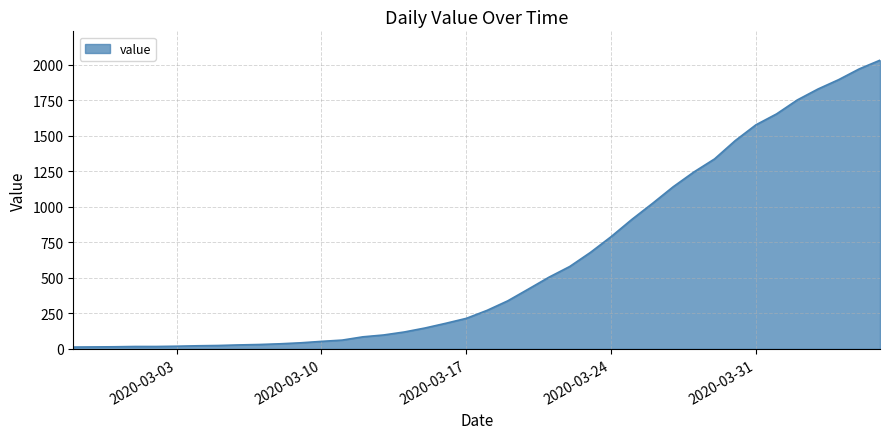

What is the difference between the maximum and minimum values?

2019